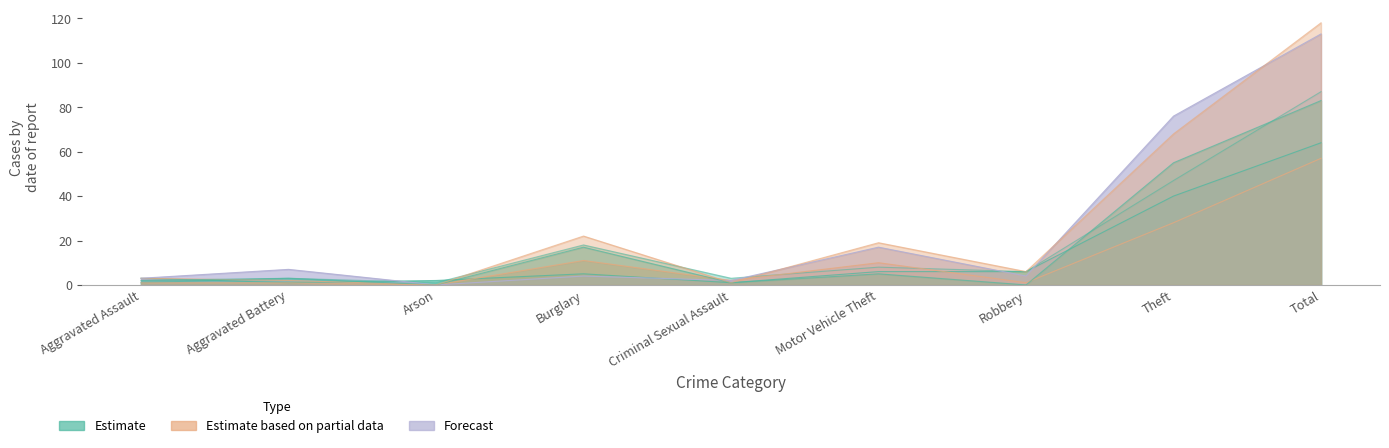

How many positive values does the 2016 series have?

8